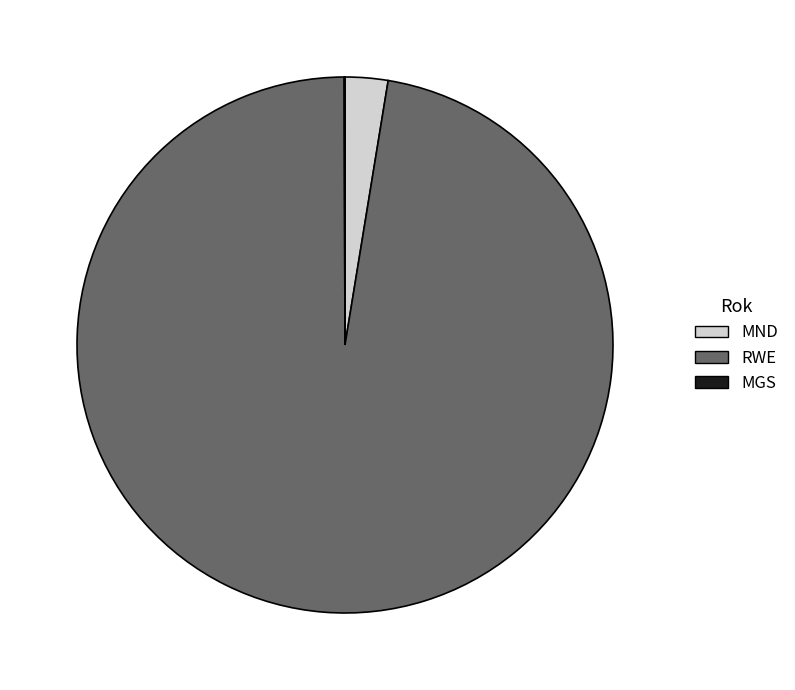

Combined, do RWE and MND account for over 50%?

Yes